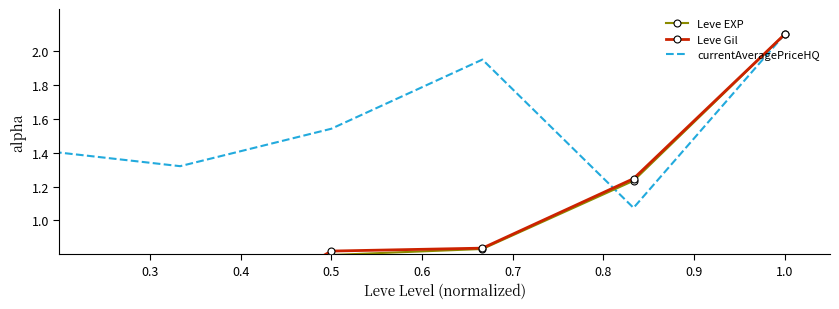

What is the value of the currentAveragePriceHQ point at the 3rd from the left?

1.3